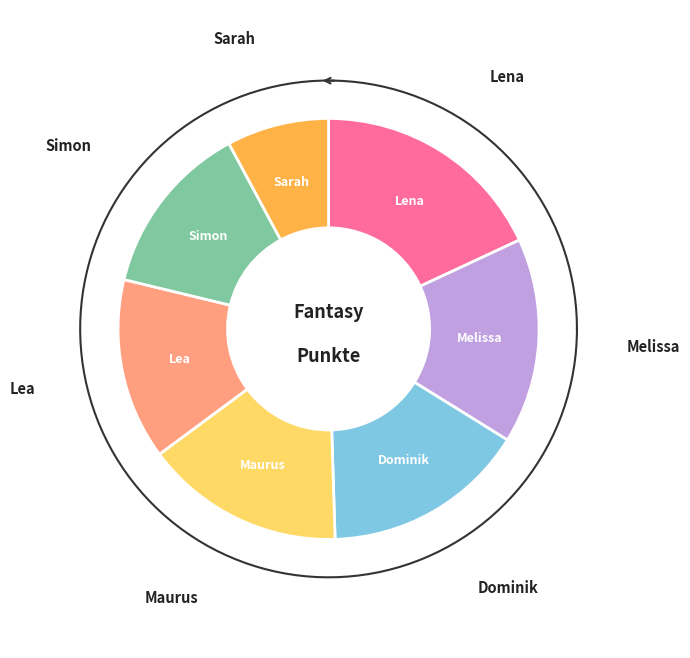

Combined, what portion of the pie is Maurus and Dominik?

31.0%